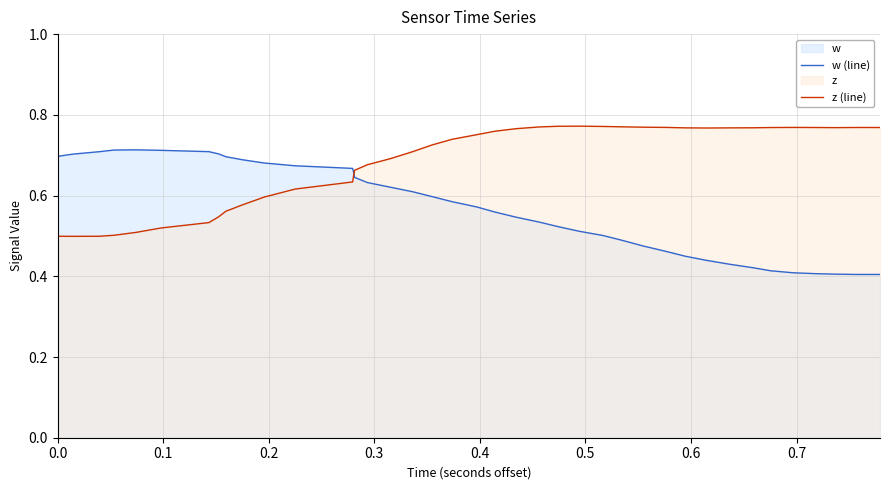

List the series in order of their peak value, highest first.

z (line), w (line)